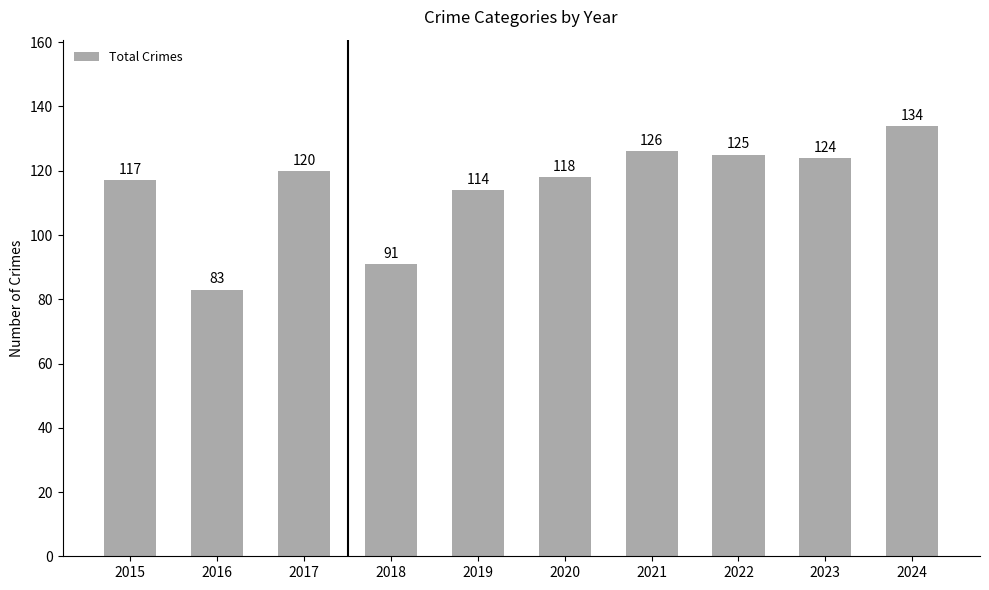

How many data points does each series have?

10